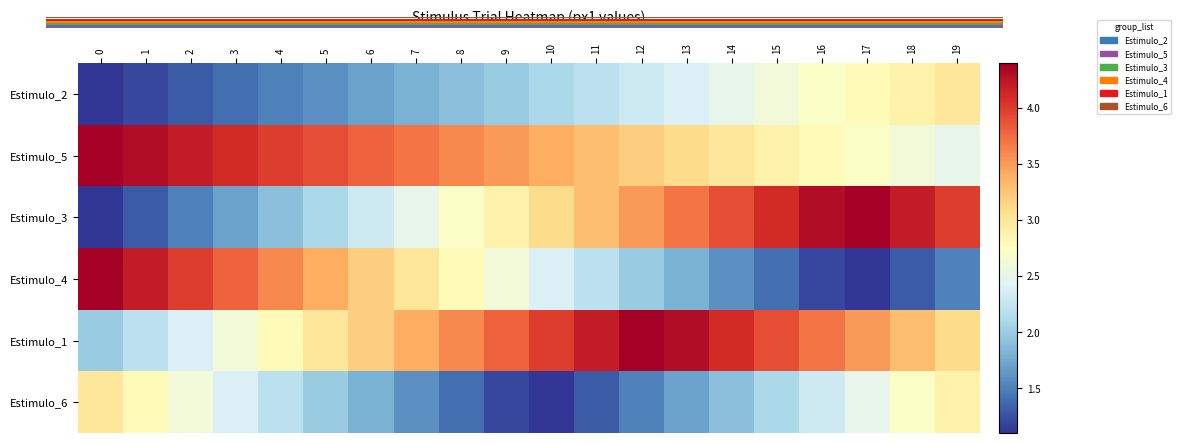

What is the sum of the Estimulo_2 values at 2 and 19?

4.3